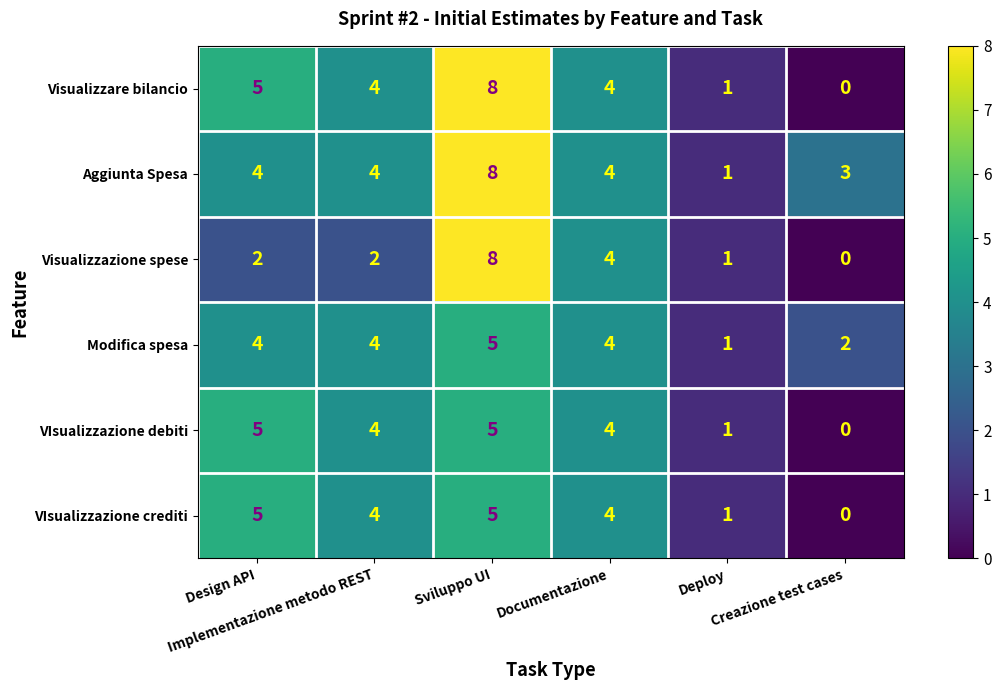

Count the Modifica spesa values in the range 2 to 4.

4